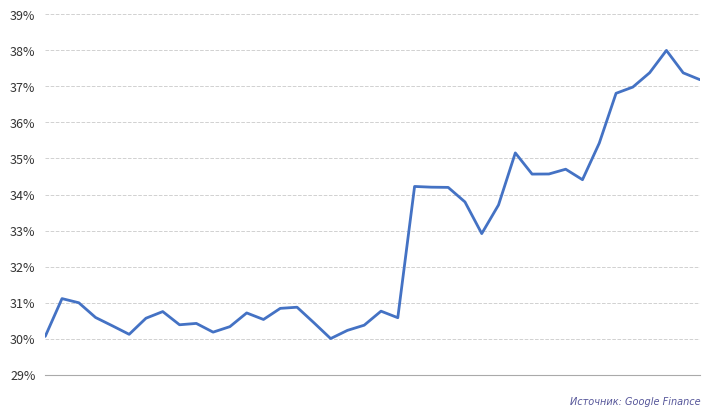

What is the difference between the maximum and minimum values?

8.0